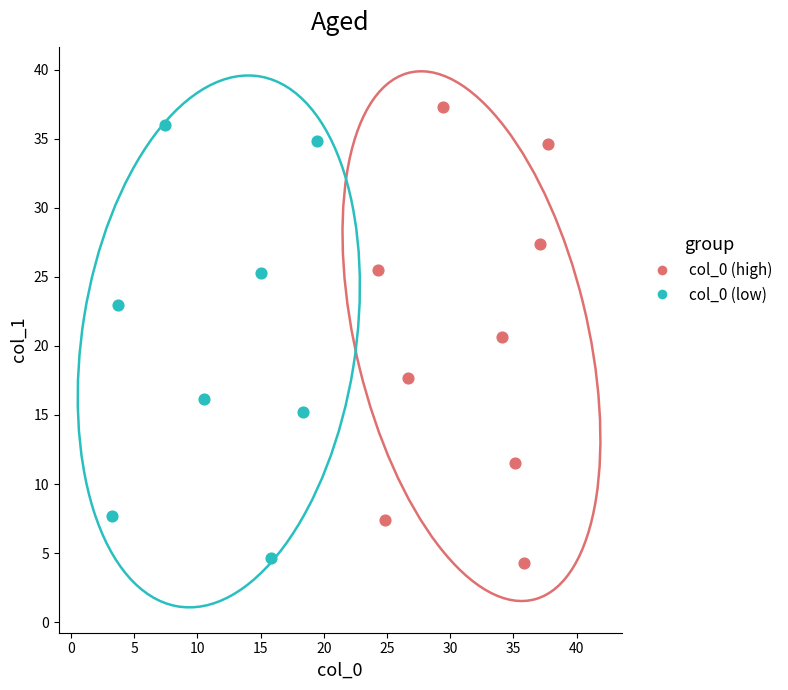

Which series has the largest Y range (max minus min)?

col_0 (high)